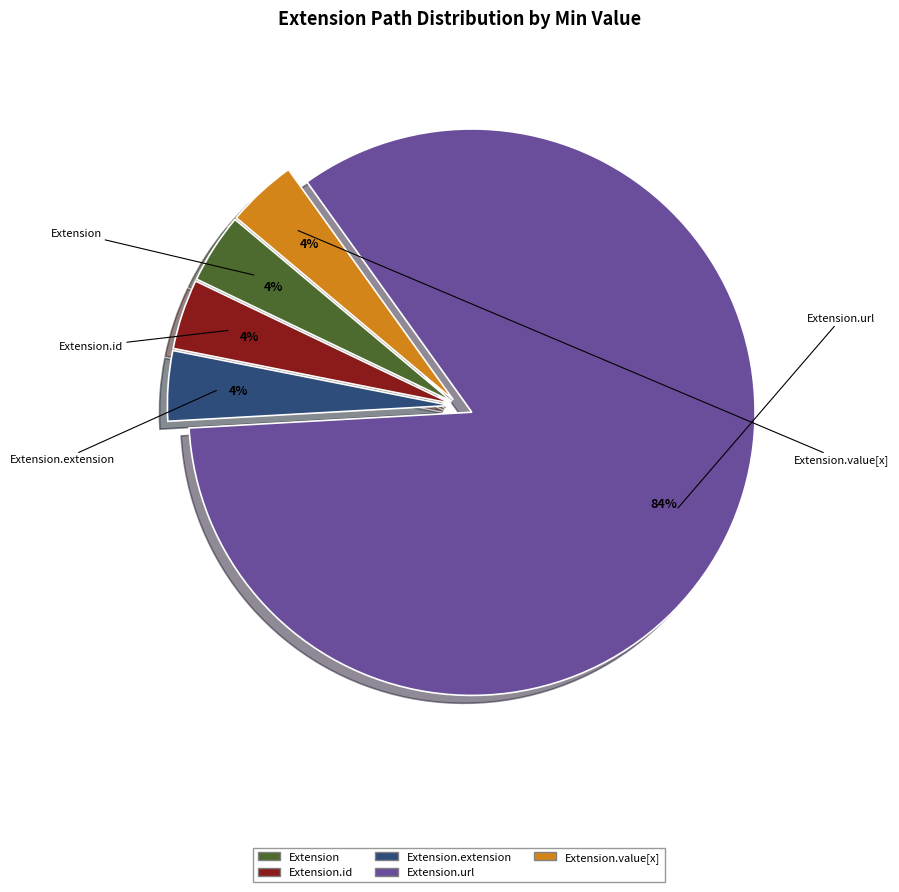

To the nearest percent, what is the difference between the largest and smallest slice percentages?

80%